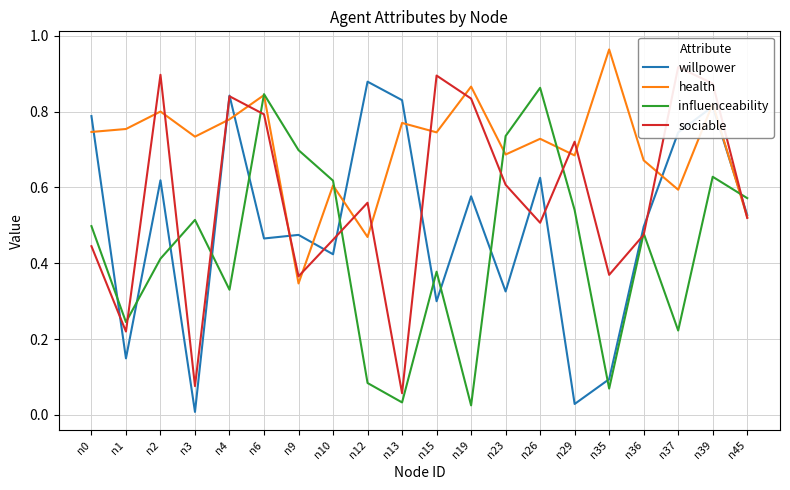

What is the total value across all series at n4?

2.8